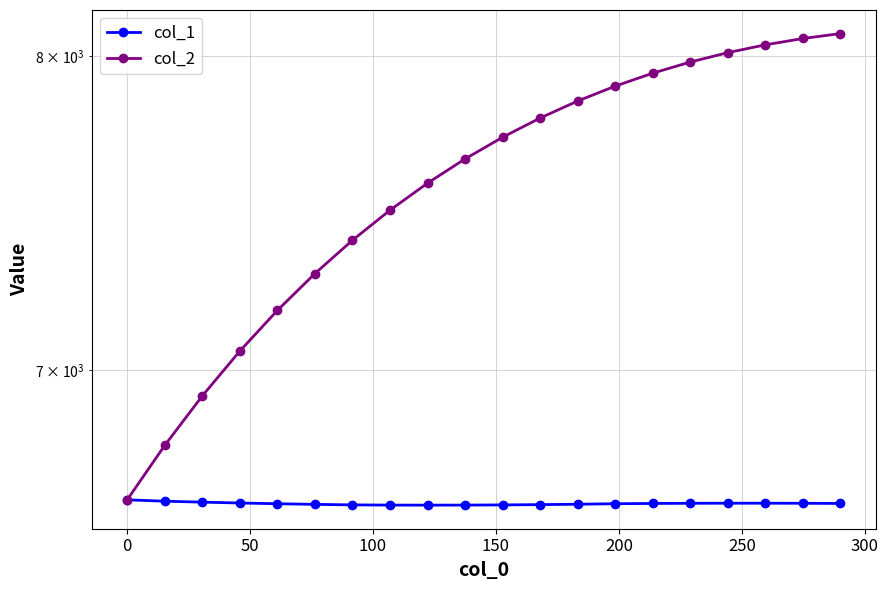

True or false: col_2 and col_1 cross at least once.

False